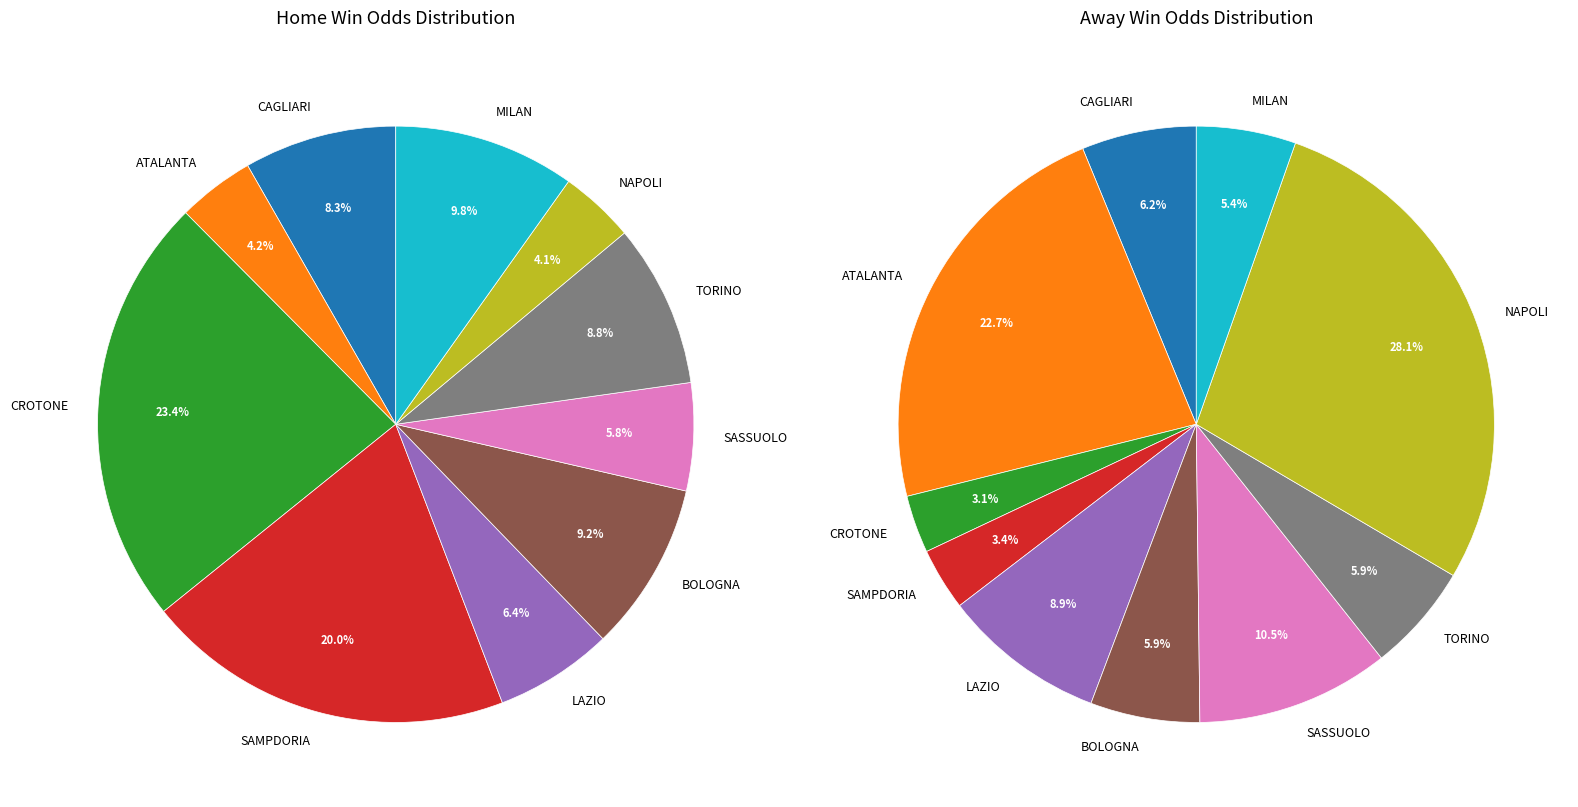

Is it true that CAGLIARI is 8% of the pie?

True